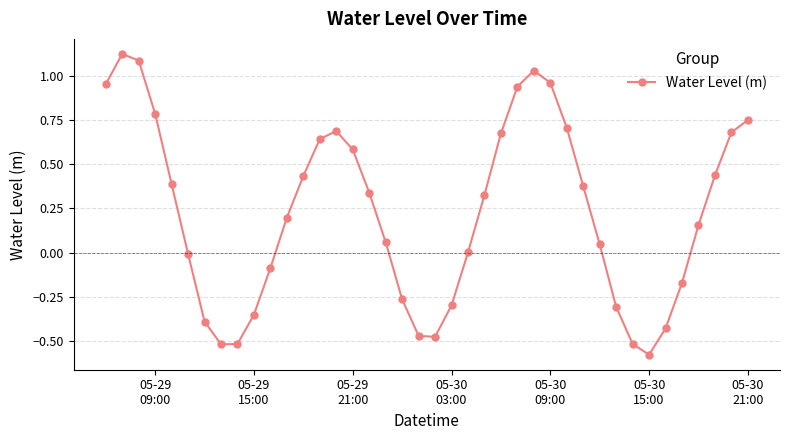

What is the sum of all values?

9.0